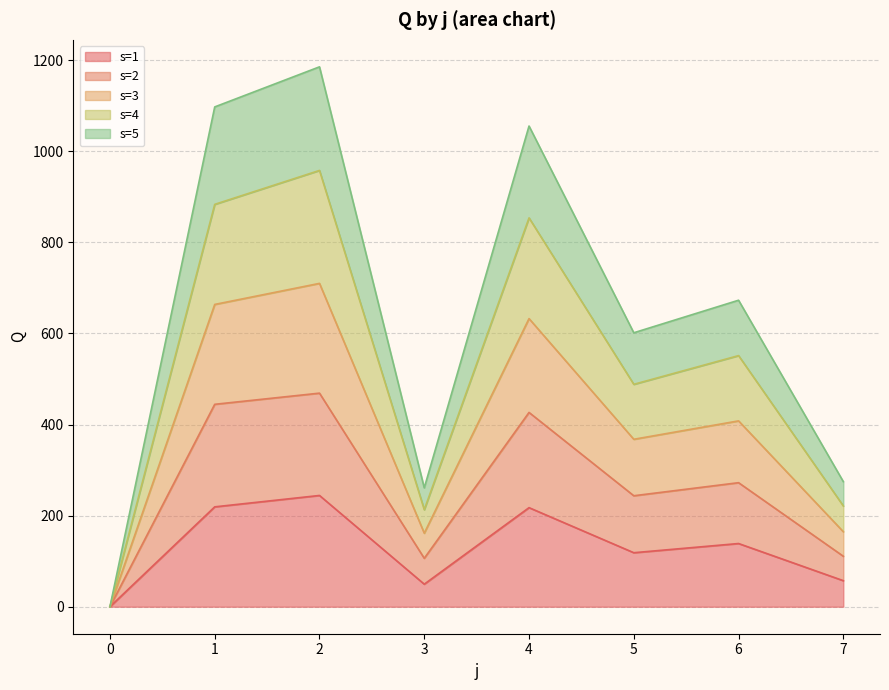

The s=5 series shows -761.3 at 0. True or false?

False